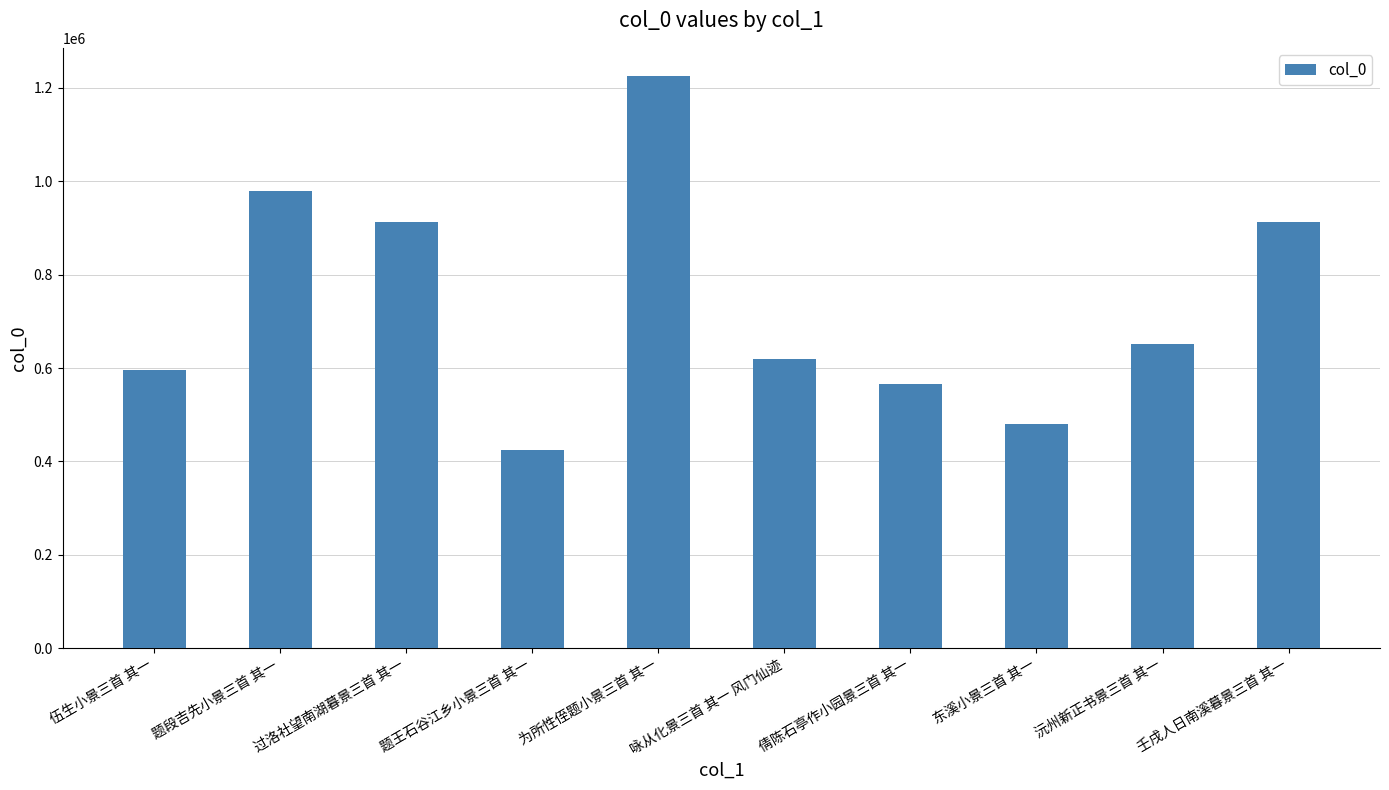

What is the difference between the maximum and minimum values?

799594